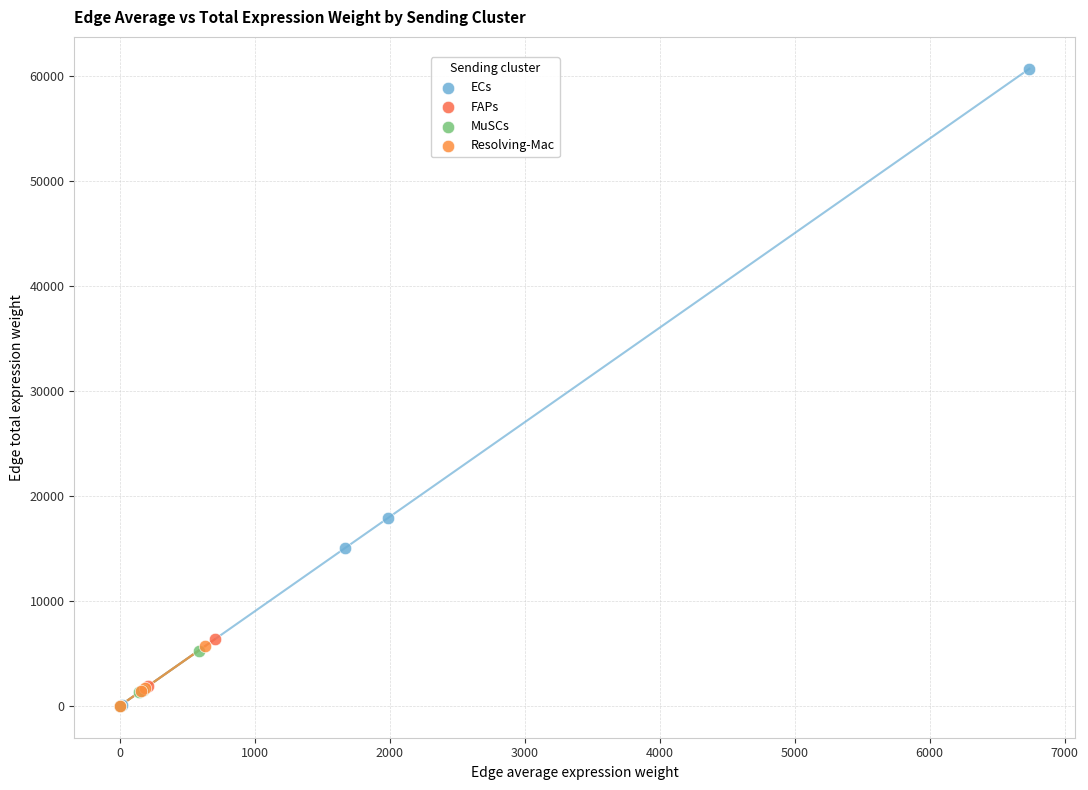

Which series has the largest Y range (max minus min)?

ECs